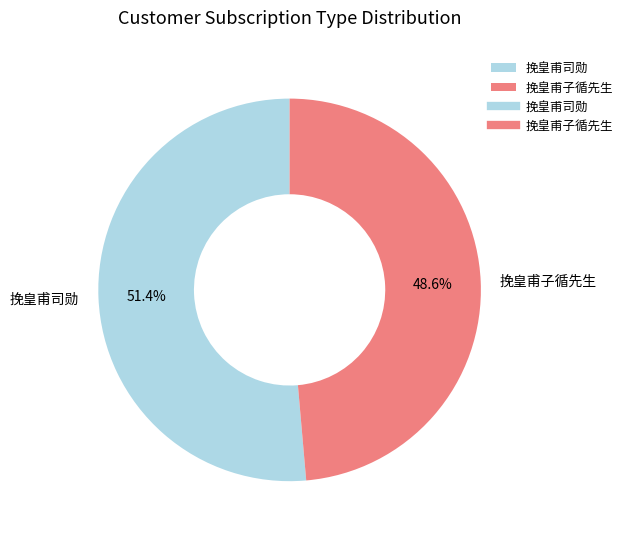

Which has a higher value, 挽皇甫子循先生 or 挽皇甫司勋?

挽皇甫司勋